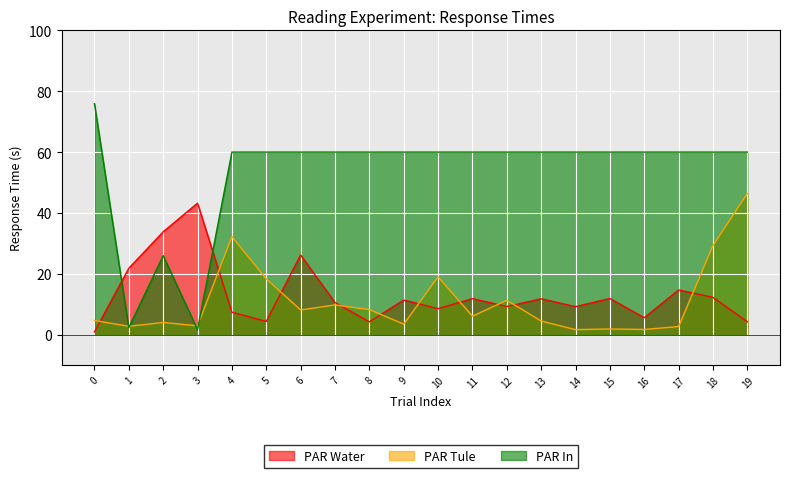

After their last crossing, which series has the higher values: PAR In or PAR Water?

PAR In